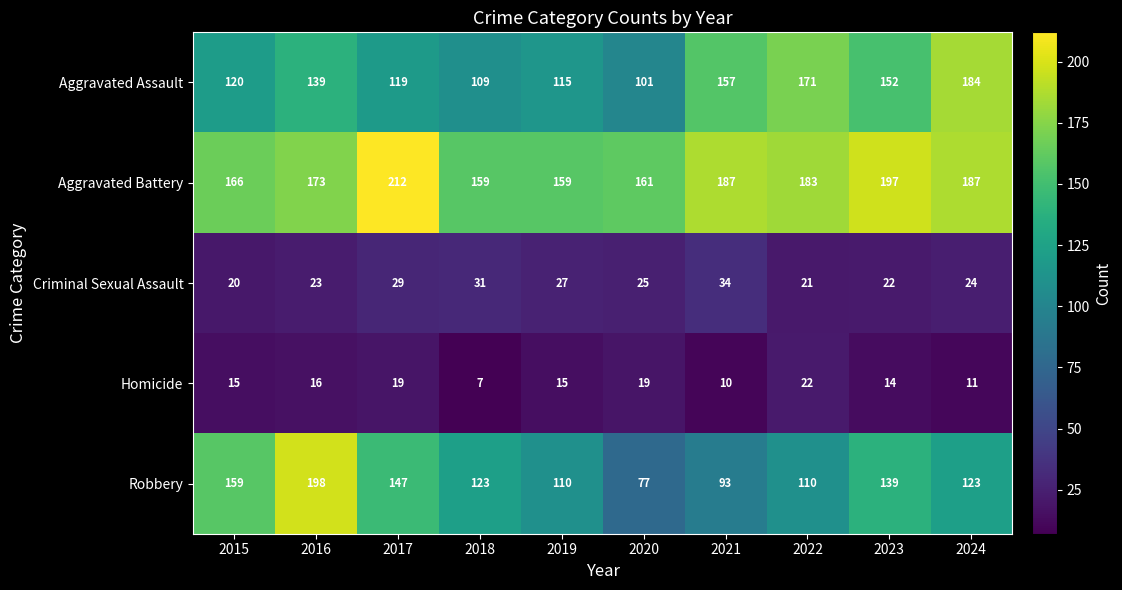

Where is Homicide nearest to the value 14?

2023